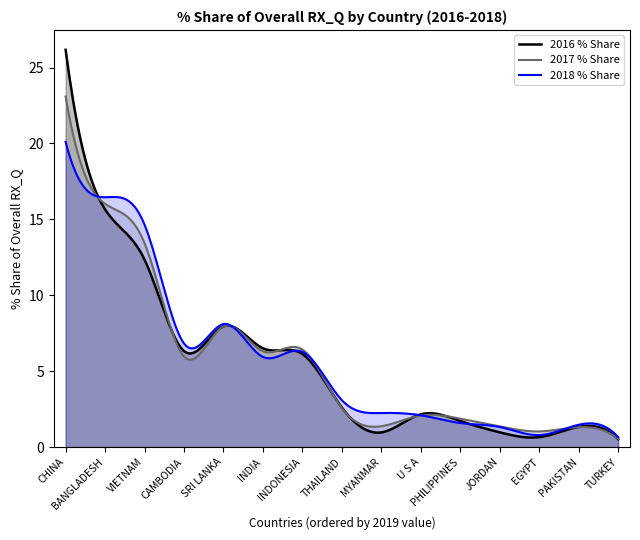

List the series in order of their peak value, highest first.

2016 % Share, 2017 % Share, 2018 % Share